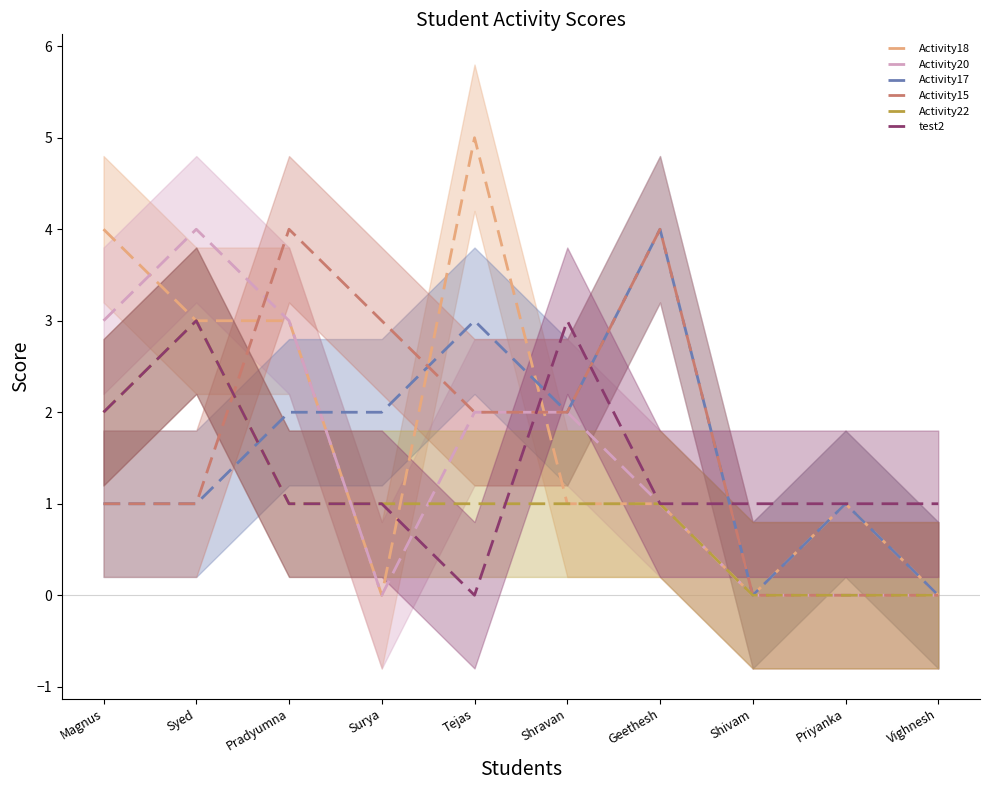

What is the difference between the test2 values at Shivam and Shravan?

2